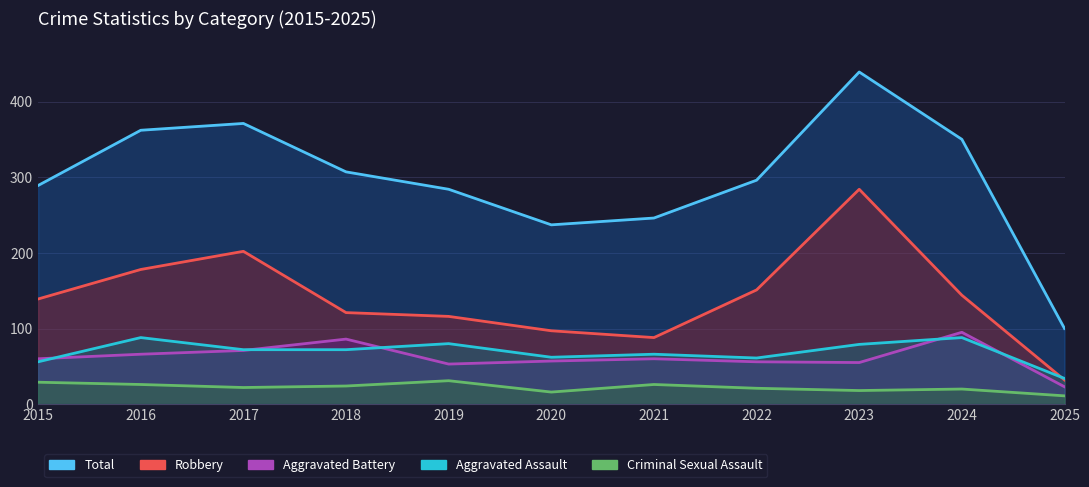

True or false: Aggravated Battery and Total cross at least once.

False